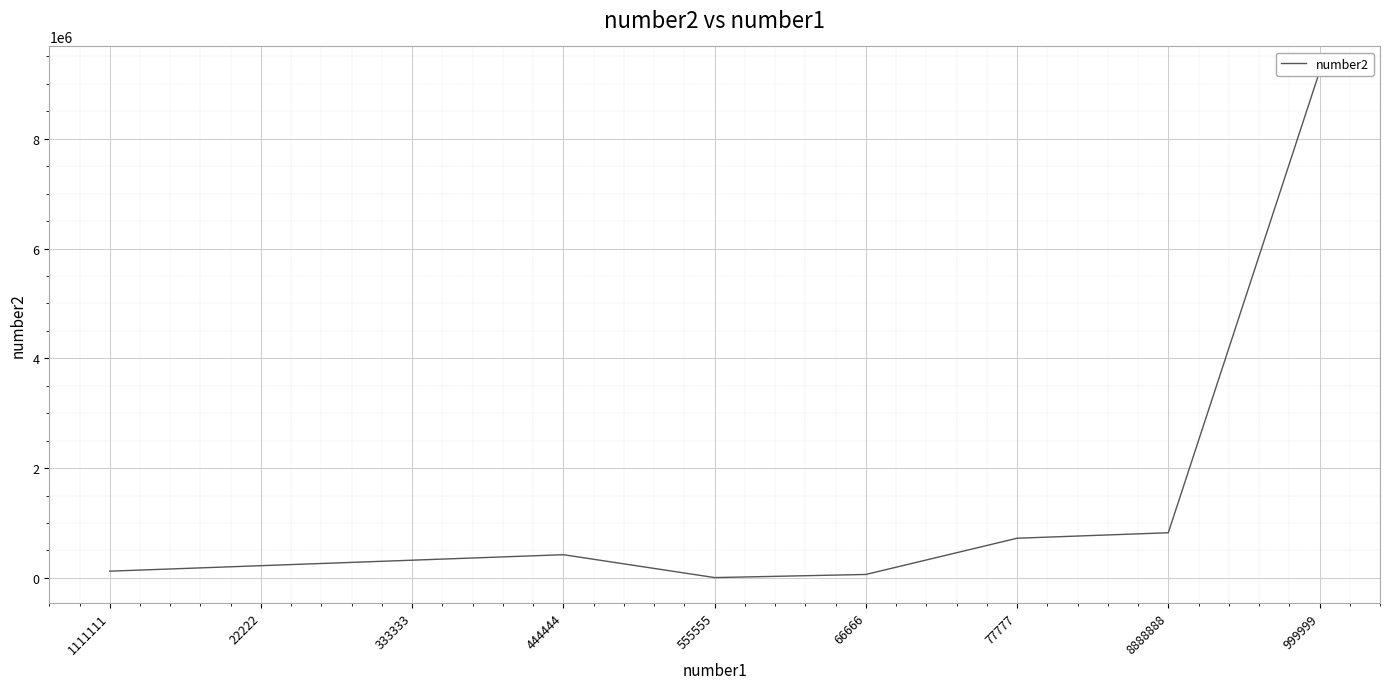

What is the value of the 9th point from the left?

9222222